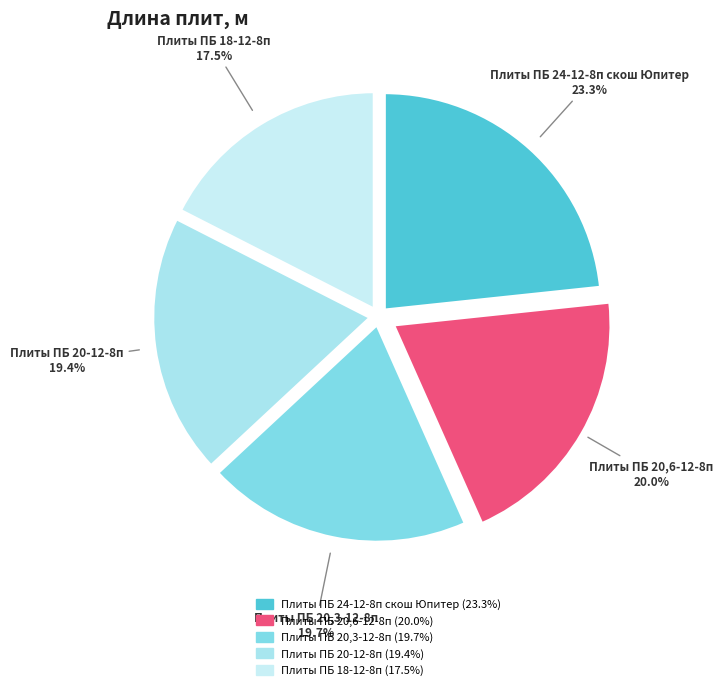

True or false: Плиты ПБ 20,6-12-8п accounts for 9% of the total.

False